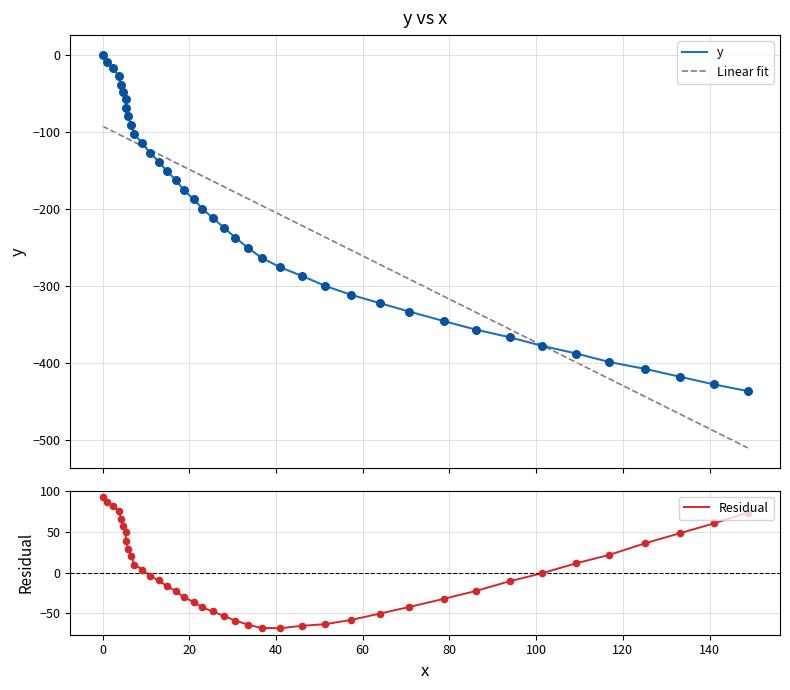

What are all the series names shown in the legend?

y, Linear fit, Residual